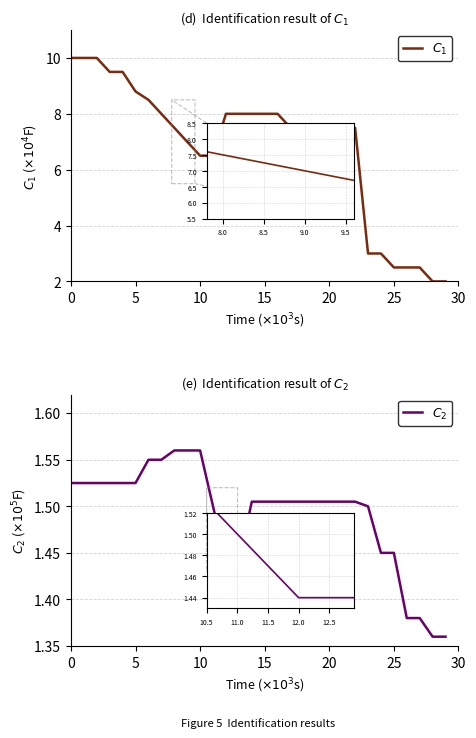

Which series has the largest total across all categories?

$C_1$